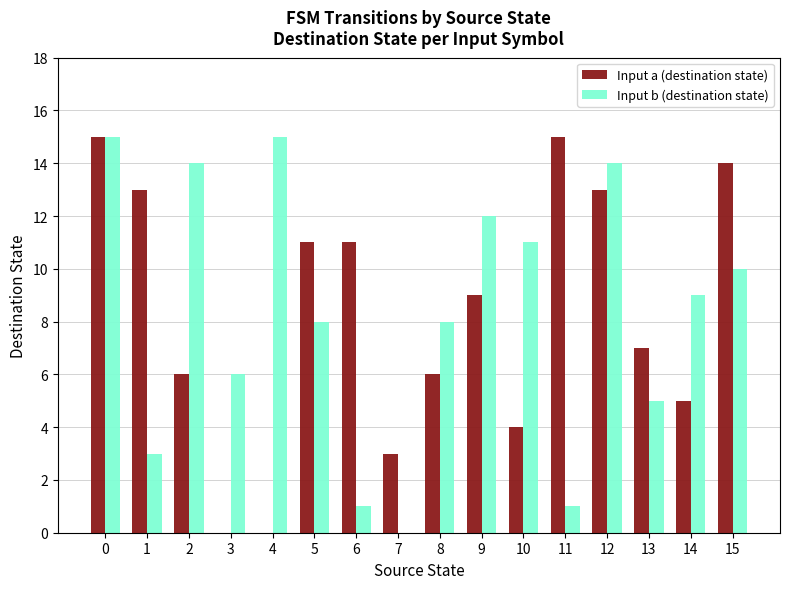

Which series changed the most between 0 and 3?

Input a (destination state)